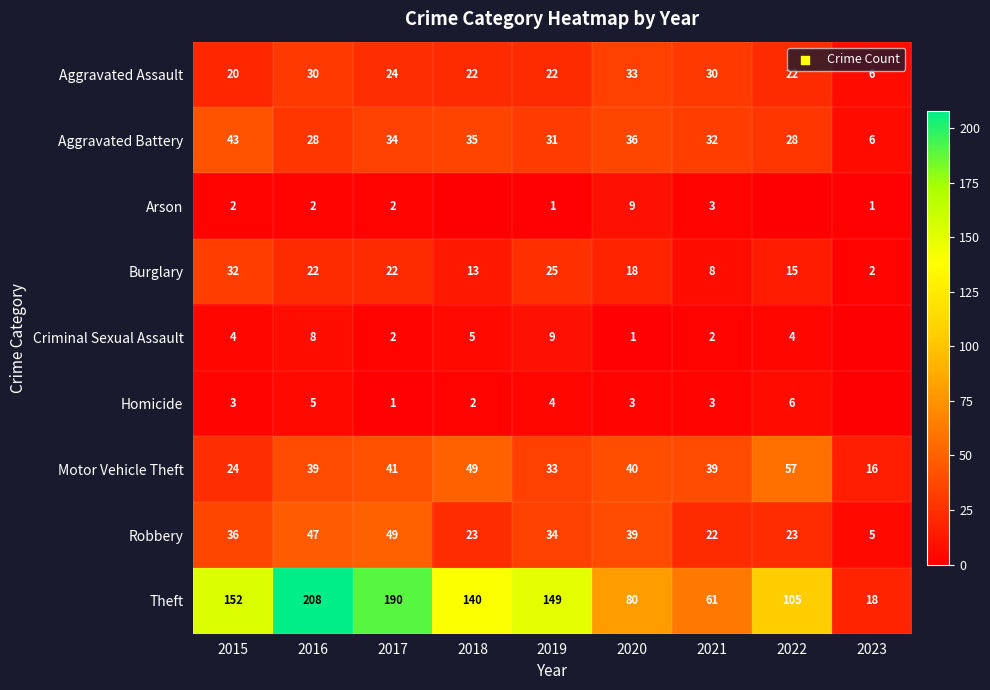

Read the Motor Vehicle Theft value at 2023, to the nearest 5.

15